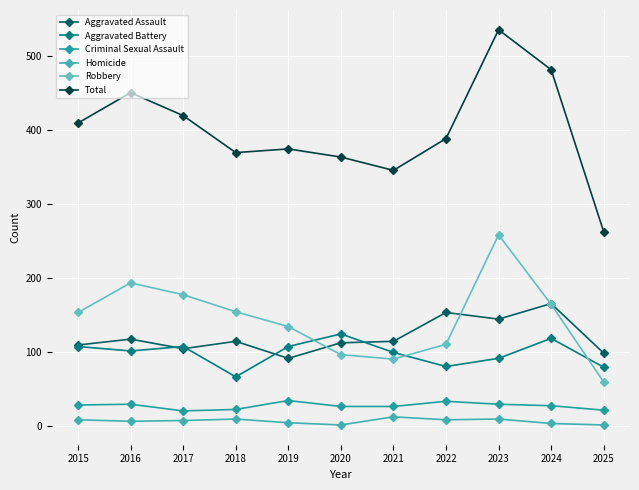

Reading right to left, extract all data points from this chart.

Aggravated Assault: 99	166	145	154	115	113	92	115	105	118	110
Aggravated Battery: 80	119	92	81	100	125	108	67	108	102	108
Criminal Sexual Assault: 22	28	30	34	27	27	35	23	21	30	29
Homicide: 2	4	10	9	13	2	5	10	8	7	9
Robbery: 60	165	259	111	91	97	135	155	178	194	154
Total: 263	482	536	389	346	364	375	370	420	451	410